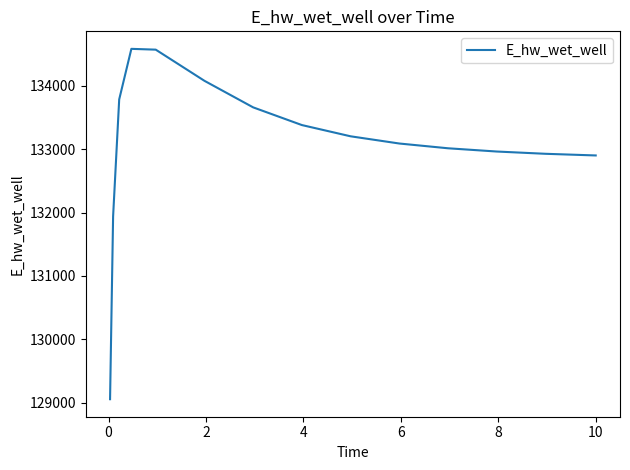

What is the difference between the maximum and minimum values?

5530.6